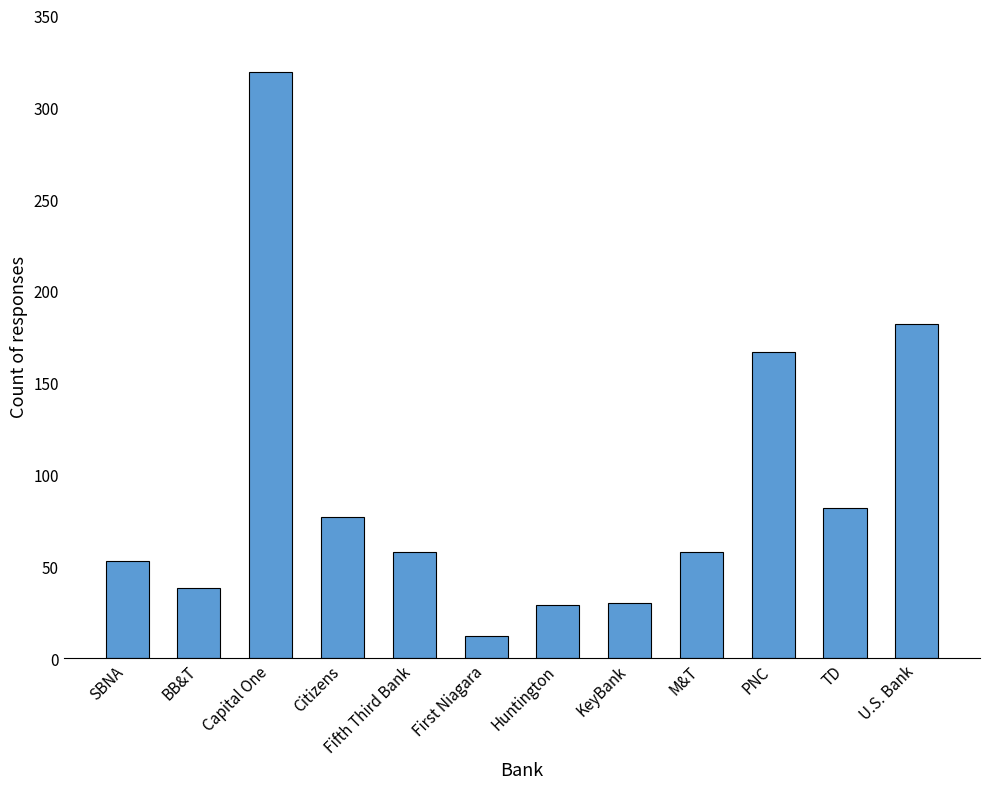

What position from the left is First Niagara?

6